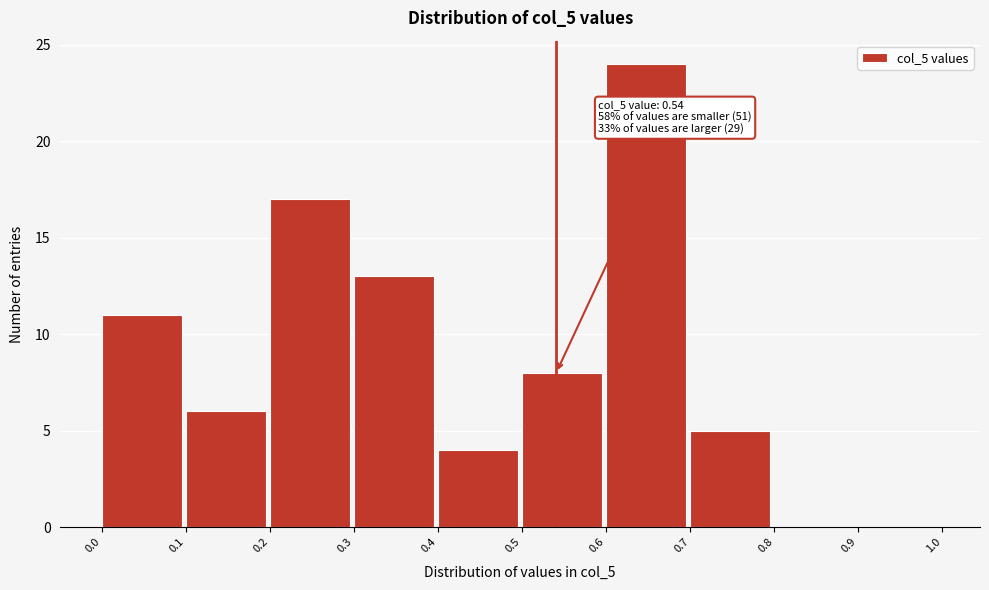

Which range on the x-axis has the tallest bar?

0.6 to 0.7